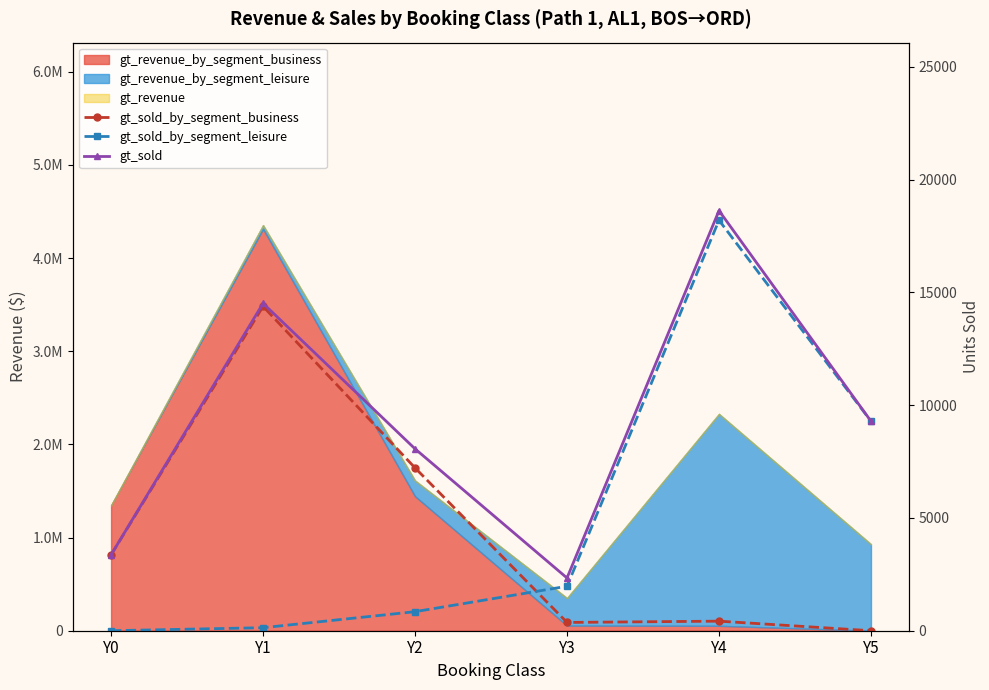

Reading left to right, transcribe all the data shown in this chart.

gt_sold_by_segment_business: Y0=3364	Y1=14378	Y2=7219	Y3=367	Y4=424	Y5=0
gt_sold_by_segment_leisure: Y0=0	Y1=134	Y2=844	Y3=1971	Y4=18197	Y5=9288
gt_sold: Y0=3364	Y1=14512	Y2=8063	Y3=2338	Y4=18621	Y5=9288